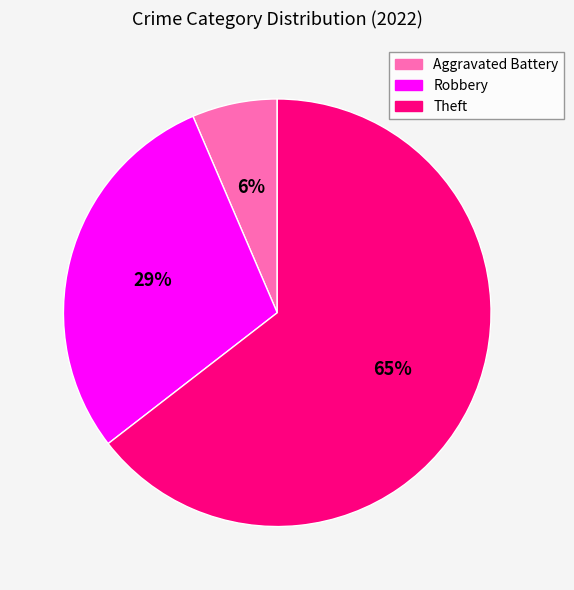

Count the number of slices in the pie.

3